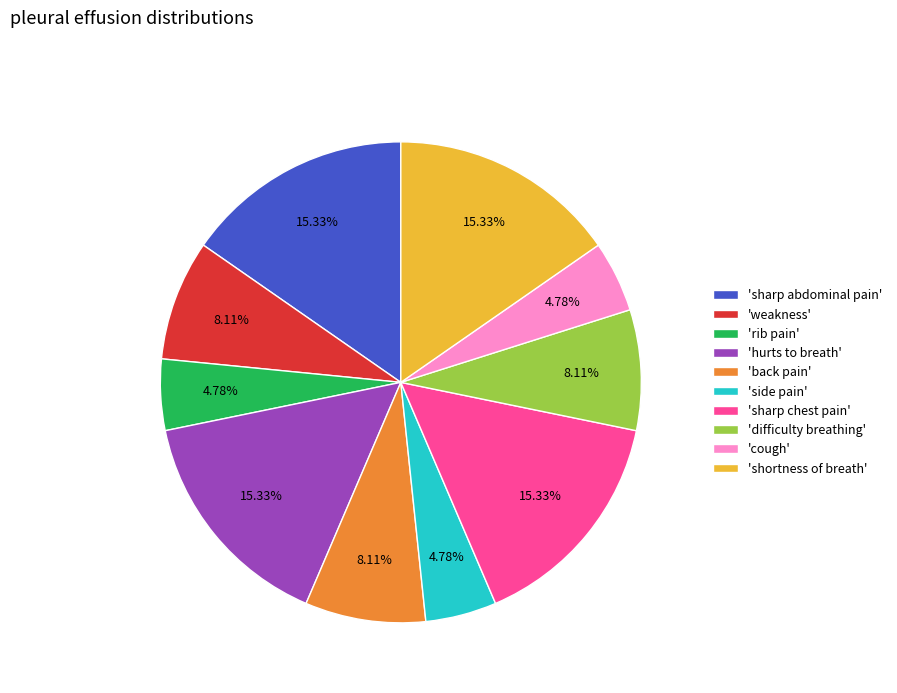

Do 'hurts to breath' and 'difficulty breathing' together represent more than half of the pie?

No